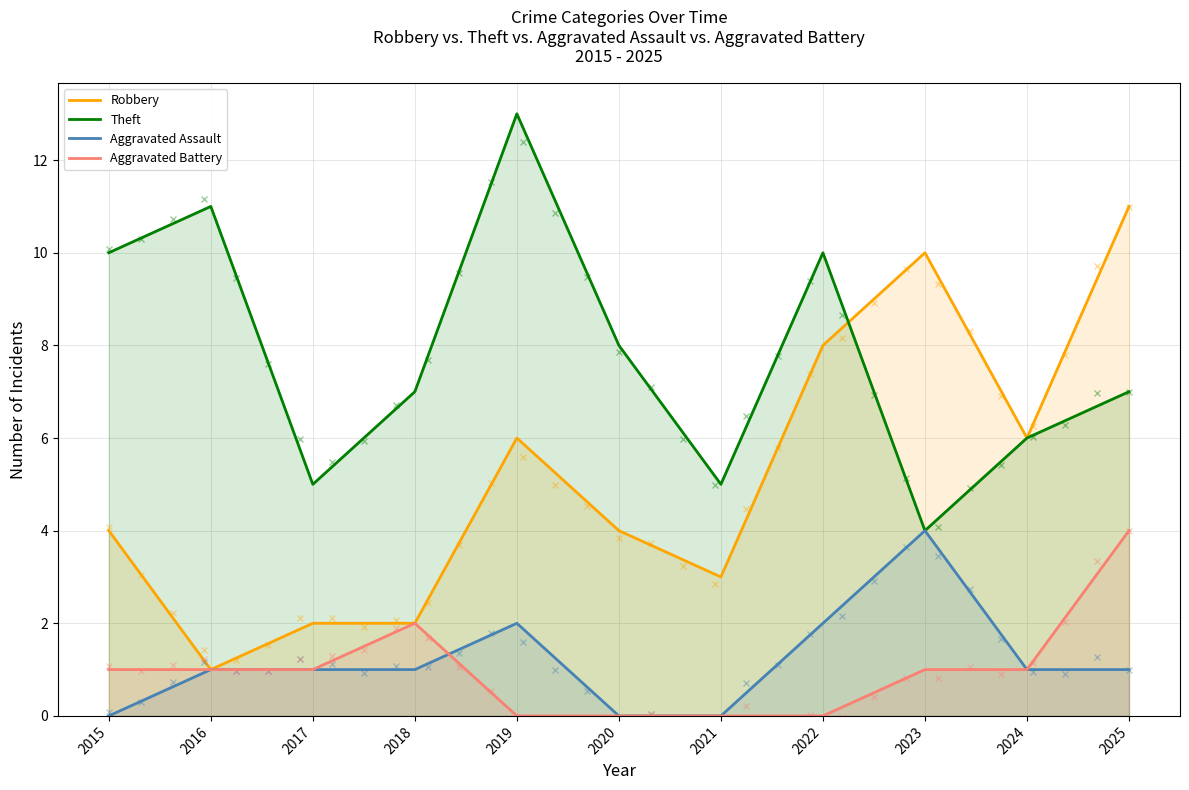

How many lines are shown in the chart?

4